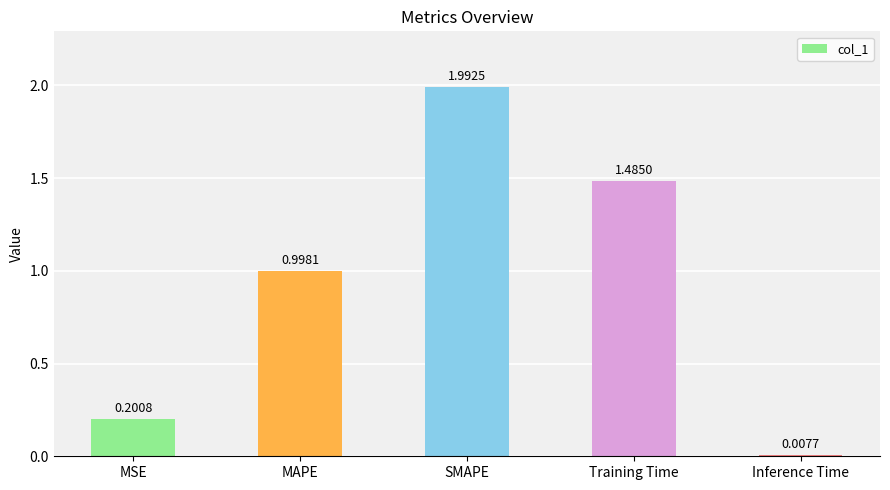

Rank the categories by value from lowest to highest.

Inference Time, MSE, MAPE, Training Time, SMAPE